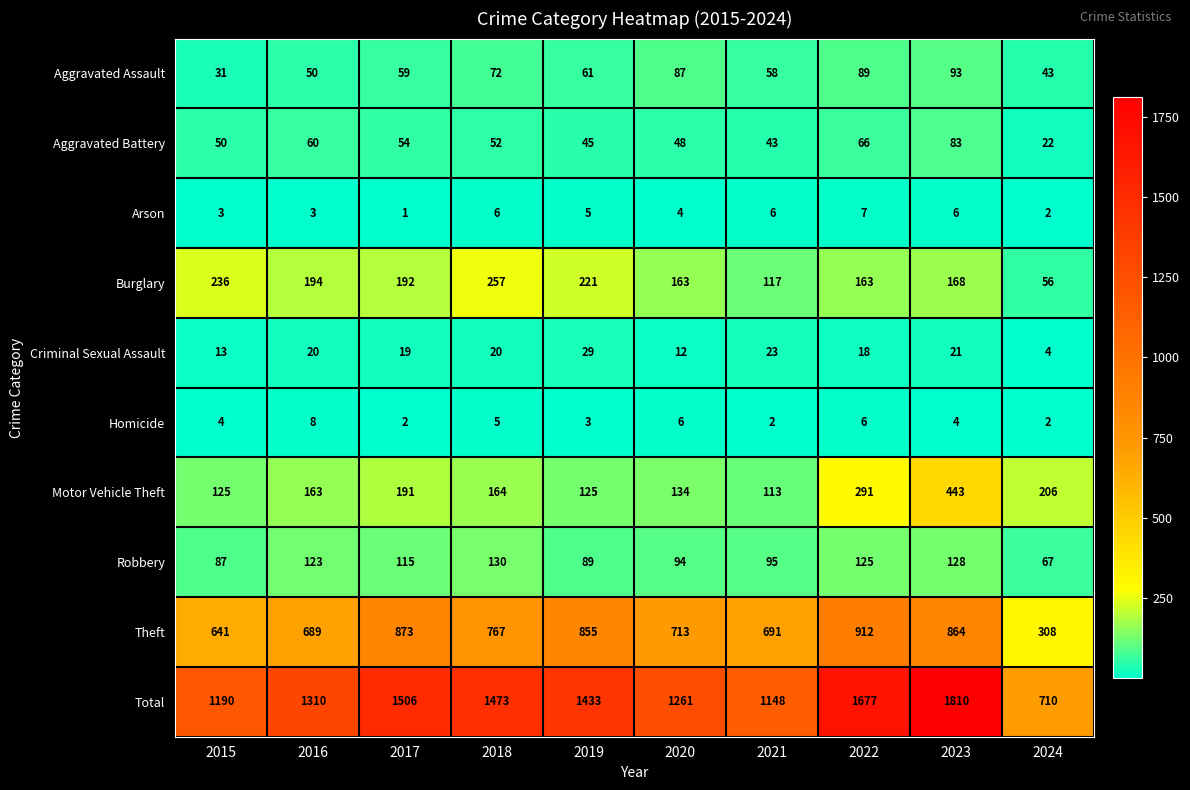

At which category is the sum across all series the highest?

2023